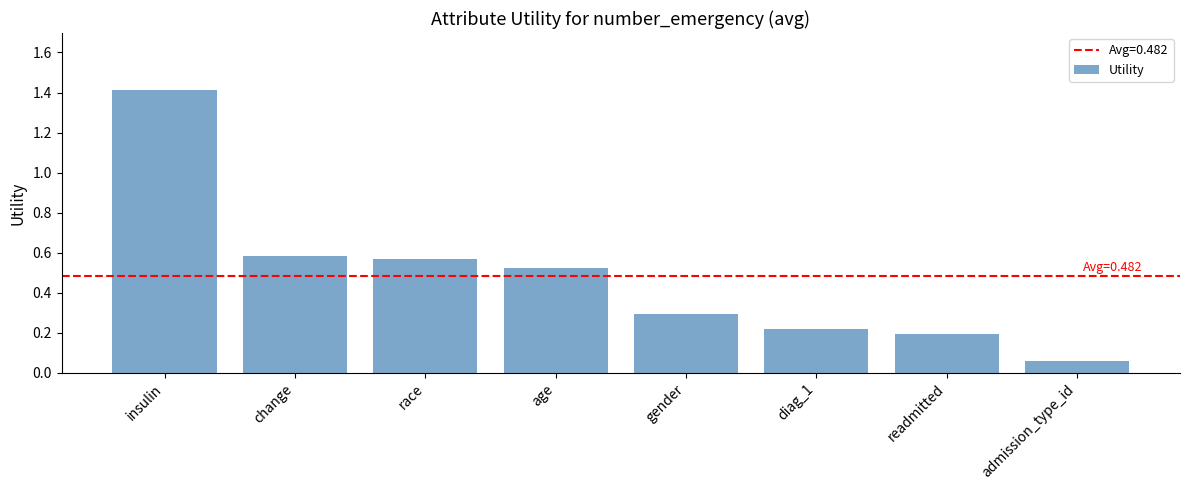

What is the difference between the maximum and minimum values?

1.4